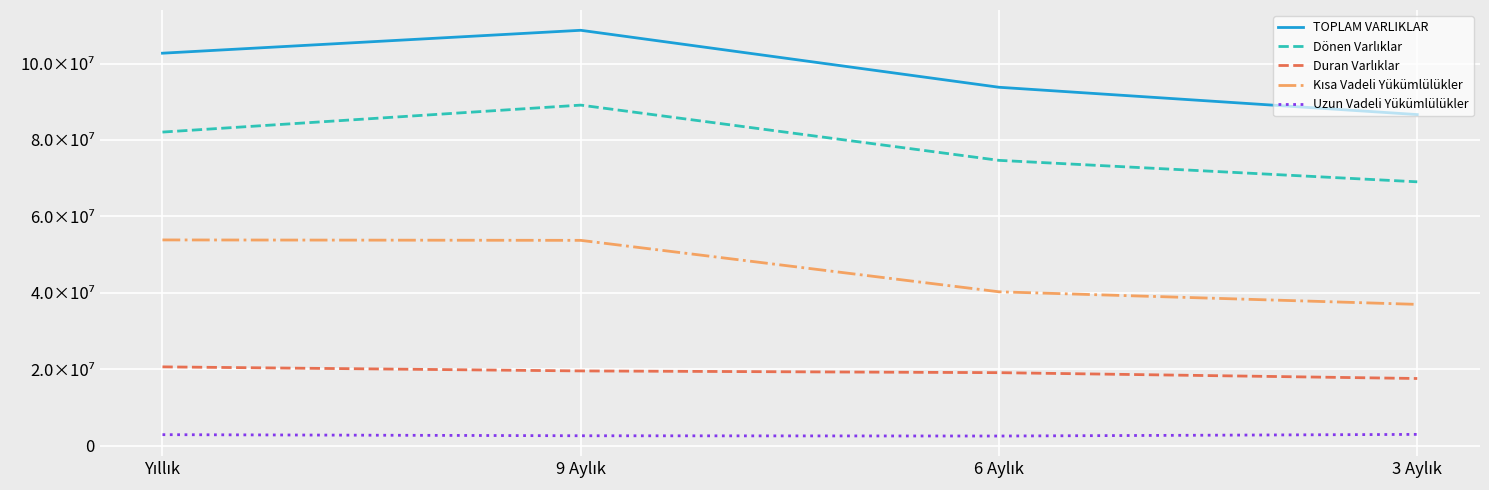

Does the chart display data point markers on the line(s)?

No